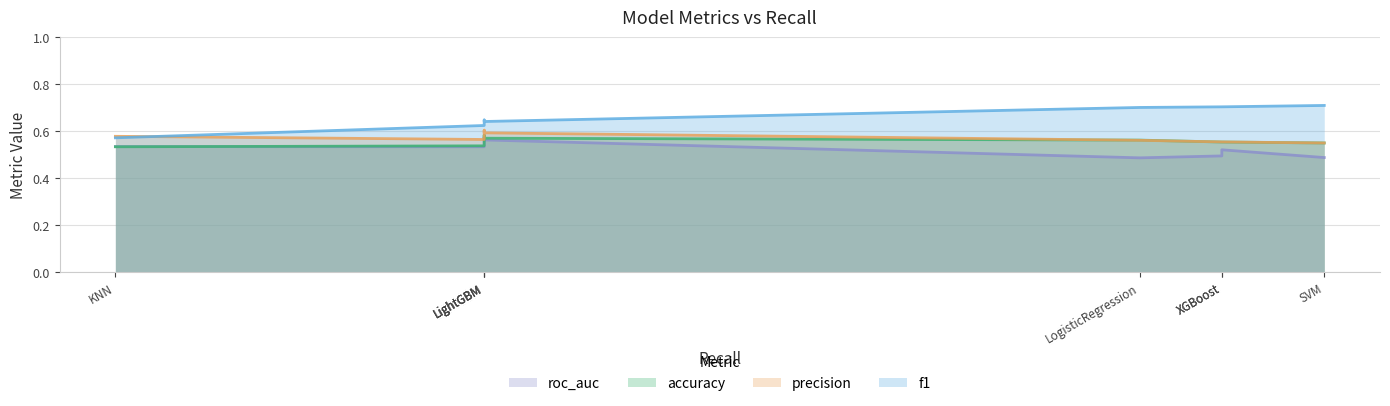

Between which two adjacent categories do roc_auc and accuracy first intersect?

KNN and LightGBM